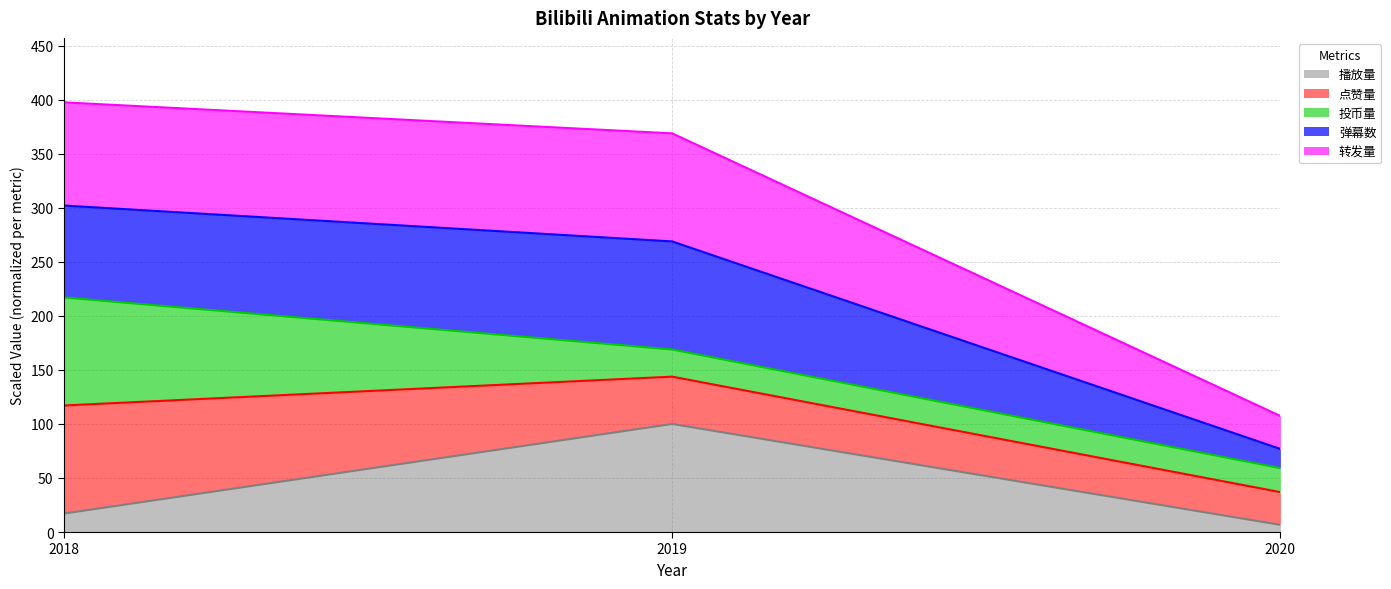

Is it true that 播放量 equals 100.0 at 2019?

True